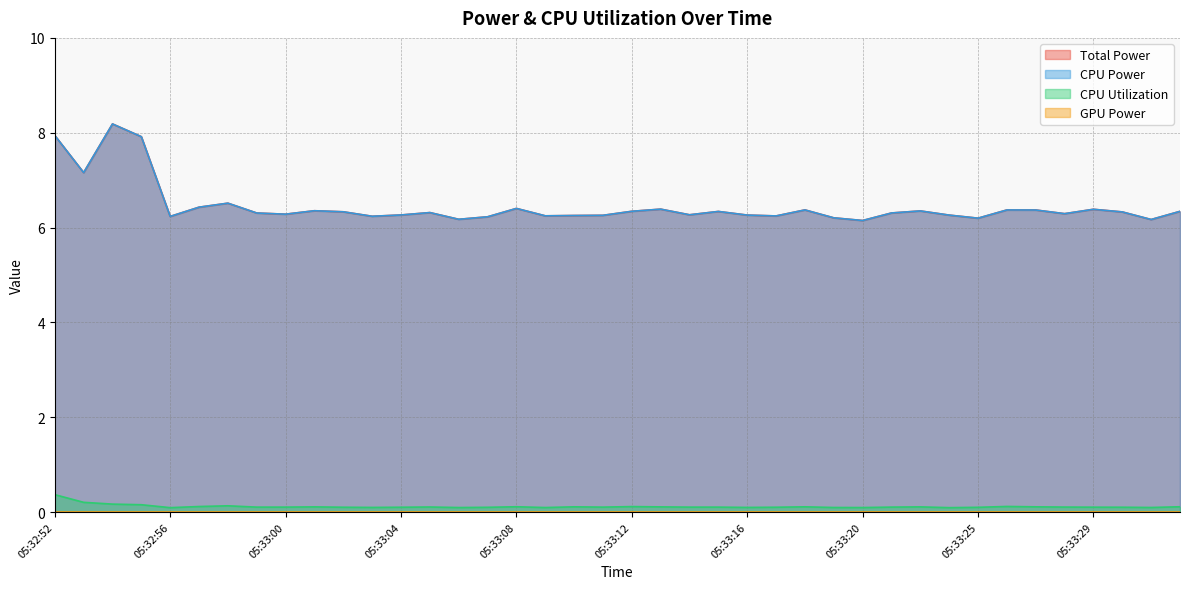

Reading left to right, list all the values displayed in this chart.

Total Power: 05:32:52=7.9	05:32:53=7.2	05:32:54=8.2	05:32:55=7.9	05:32:56=6.2	05:32:57=6.4	05:32:58=6.5	05:32:59=6.3	05:33:00=6.3	05:33:01=6.4	05:33:02=6.3	05:33:03=6.2	05:33:04=6.3	05:33:05=6.3	05:33:06=6.2	05:33:07=6.2	05:33:08=6.4	05:33:09=6.2	05:33:10=6.3	05:33:11=6.3	05:33:12=6.3	05:33:13=6.4	05:33:14=6.3	05:33:15=6.3	05:33:16=6.3	05:33:17=6.2	05:33:18=6.4	05:33:19=6.2	05:33:20=6.1	05:33:21=6.3	05:33:22=6.4	05:33:24=6.3	05:33:25=6.2	05:33:26=6.4	05:33:27=6.4	05:33:28=6.3	05:33:29=6.4	05:33:30=6.3	05:33:31=6.2	05:33:32=6.3
CPU Power: 05:32:52=7.9	05:32:53=7.2	05:32:54=8.2	05:32:55=7.9	05:32:56=6.2	05:32:57=6.4	05:32:58=6.5	05:32:59=6.3	05:33:00=6.3	05:33:01=6.4	05:33:02=6.3	05:33:03=6.2	05:33:04=6.3	05:33:05=6.3	05:33:06=6.2	05:33:07=6.2	05:33:08=6.4	05:33:09=6.2	05:33:10=6.3	05:33:11=6.3	05:33:12=6.3	05:33:13=6.4	05:33:14=6.3	05:33:15=6.3	05:33:16=6.3	05:33:17=6.2	05:33:18=6.4	05:33:19=6.2	05:33:20=6.1	05:33:21=6.3	05:33:22=6.4	05:33:24=6.3	05:33:25=6.2	05:33:26=6.4	05:33:27=6.4	05:33:28=6.3	05:33:29=6.4	05:33:30=6.3	05:33:31=6.2	05:33:32=6.3
CPU Utilization: 05:32:52=0.4	05:32:53=0.2	05:32:54=0.2	05:32:55=0.2	05:32:56=0.1	05:32:57=0.1	05:32:58=0.1	05:32:59=0.1	05:33:00=0.1	05:33:01=0.1	05:33:02=0.1	05:33:03=0.1	05:33:04=0.1	05:33:05=0.1	05:33:06=0.1	05:33:07=0.1	05:33:08=0.1	05:33:09=0.1	05:33:10=0.1	05:33:11=0.1	05:33:12=0.1	05:33:13=0.1	05:33:14=0.1	05:33:15=0.1	05:33:16=0.1	05:33:17=0.1	05:33:18=0.1	05:33:19=0.1	05:33:20=0.1	05:33:21=0.1	05:33:22=0.1	05:33:24=0.1	05:33:25=0.1	05:33:26=0.1	05:33:27=0.1	05:33:28=0.1	05:33:29=0.1	05:33:30=0.1	05:33:31=0.1	05:33:32=0.1